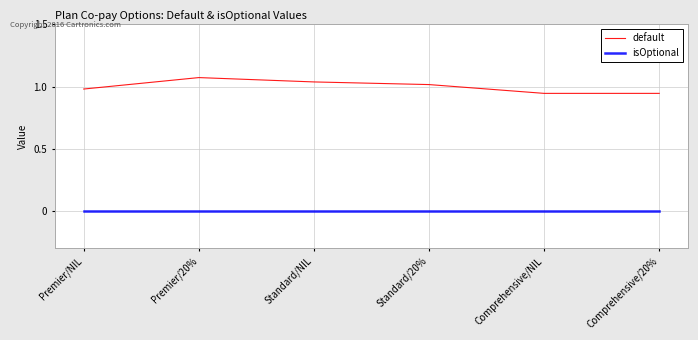

Is the value of isOptional at Standard/20% greater than the value of default at Standard/NIL?

No